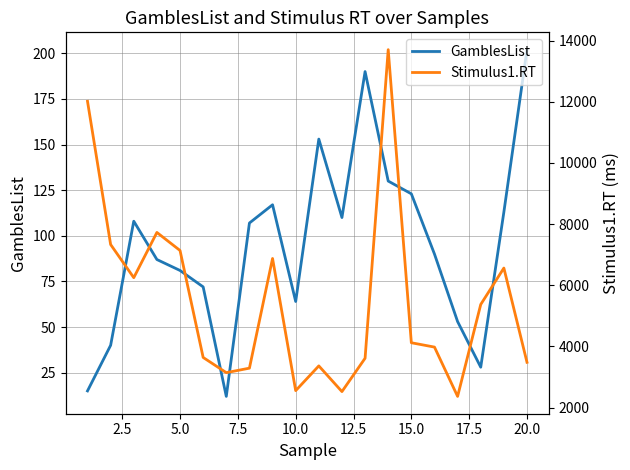

The value of GamblesList at 15.0 is 123. True or false?

True